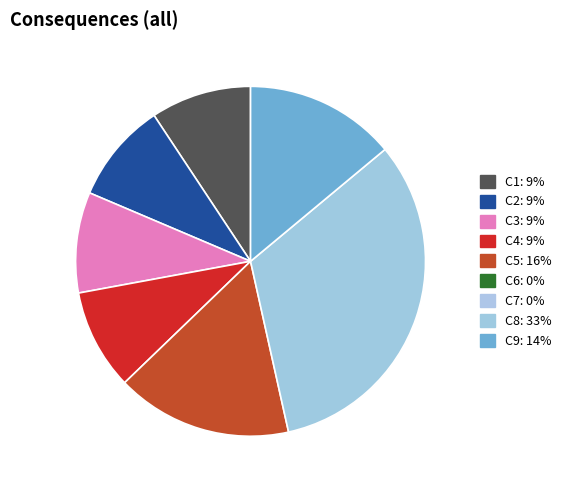

How many segments does this pie chart have?

7